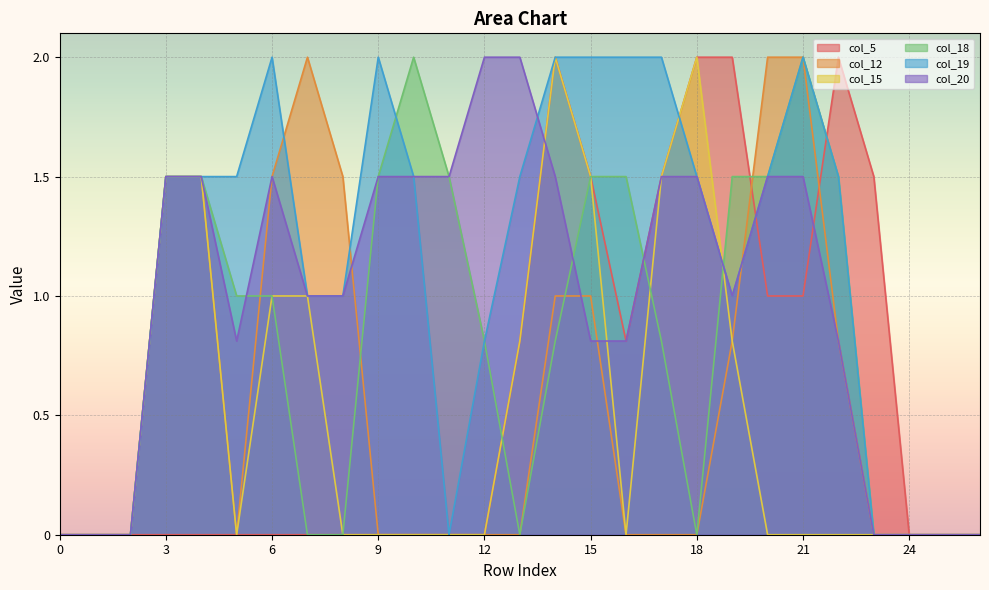

At which label does col_12 reach its peak?

7